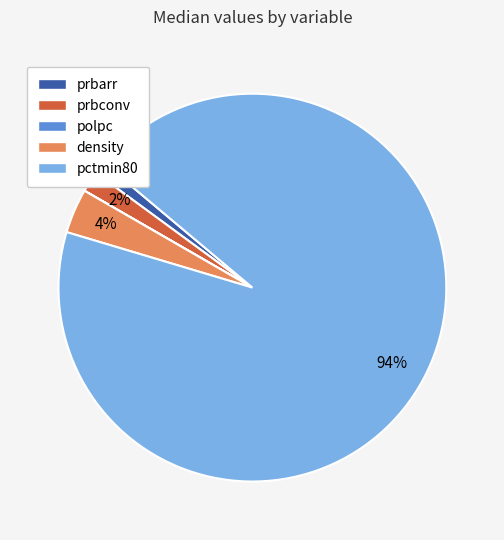

True or false: pctmin80 accounts for 80% of the total.

False